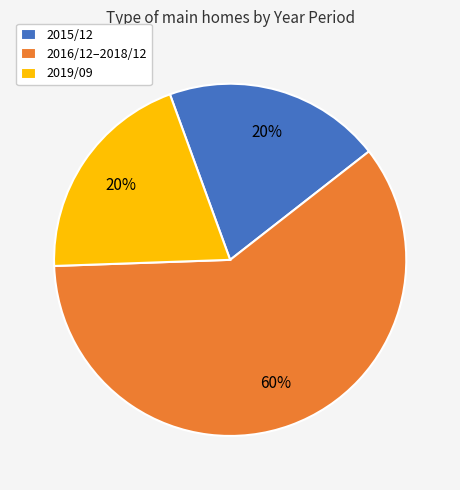

Which category accounts for the majority?

2016/12–2018/12